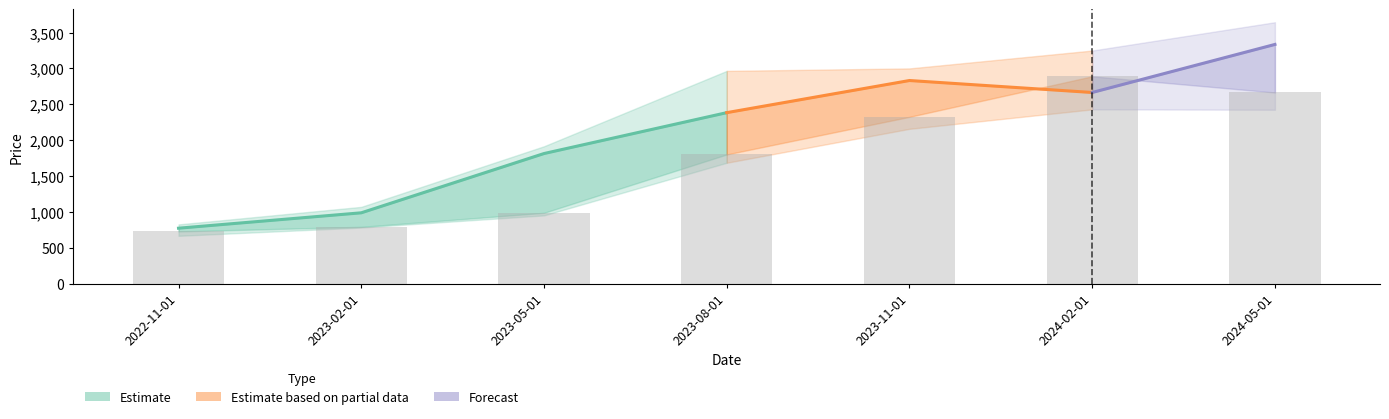

Reading left to right, transcribe all the data shown in this chart.

Open: 2022-11-01=728.2	2023-02-01=791.8	2023-05-01=987.5	2023-08-01=1801.0	2023-11-01=2325.0	2024-02-01=2890.0	2024-05-01=2664.5
High: 2022-11-01=825.8	2023-02-01=1070.0	2023-05-01=1914.9	2023-08-01=2965.6	2023-11-01=3000.0	2024-02-01=3248.9	2024-05-01=3643.7
Low: 2022-11-01=666.8	2023-02-01=782.0	2023-05-01=951.5	2023-08-01=1685.0	2023-11-01=2158.0	2024-02-01=2429.2	2024-05-01=2424.0
Close: 2022-11-01=772.9	2023-02-01=987.5	2023-05-01=1813.6	2023-08-01=2383.4	2023-11-01=2831.3	2024-02-01=2664.5	2024-05-01=3334.2